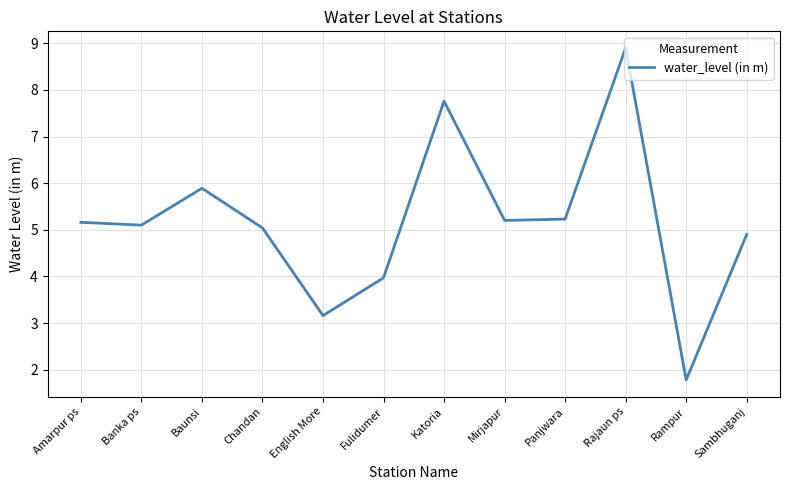

True or false: the data shows 3.4 at Baunsi.

False